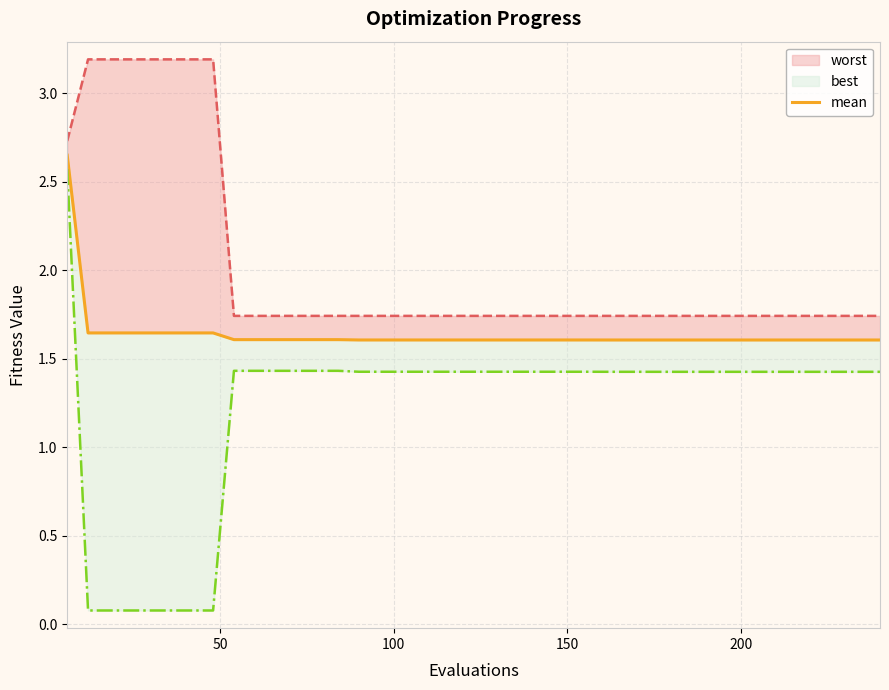

True or false: best and worst cross at least once.

False